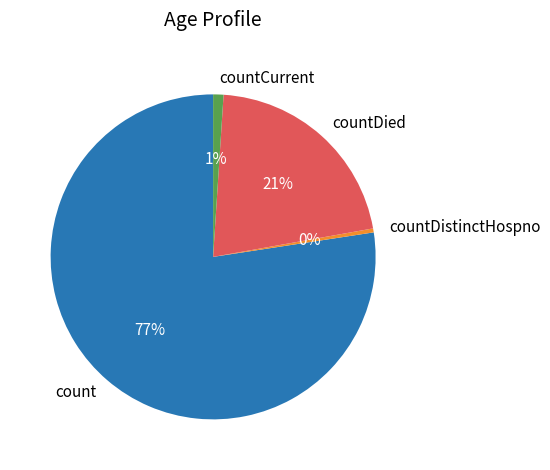

To the nearest percent, what is the average slice percentage?

25%